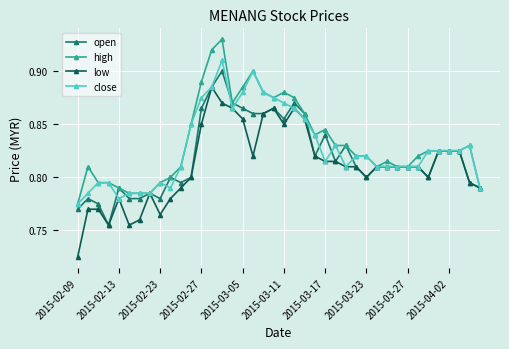

True or false: high has more than 2 points higher than both neighbors.

True